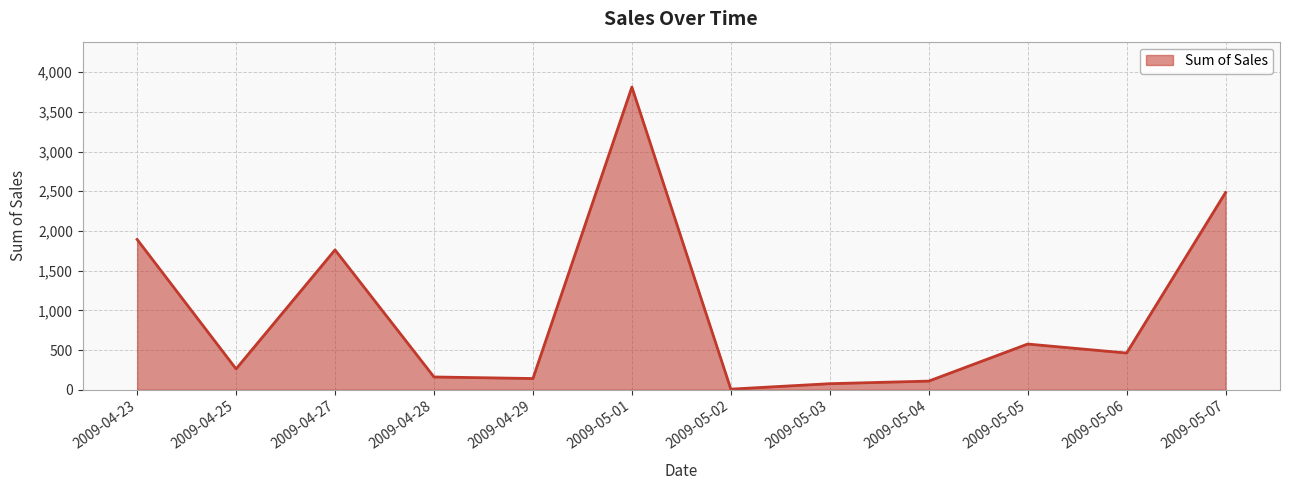

Which category has the highest value across all series?

2009-05-01